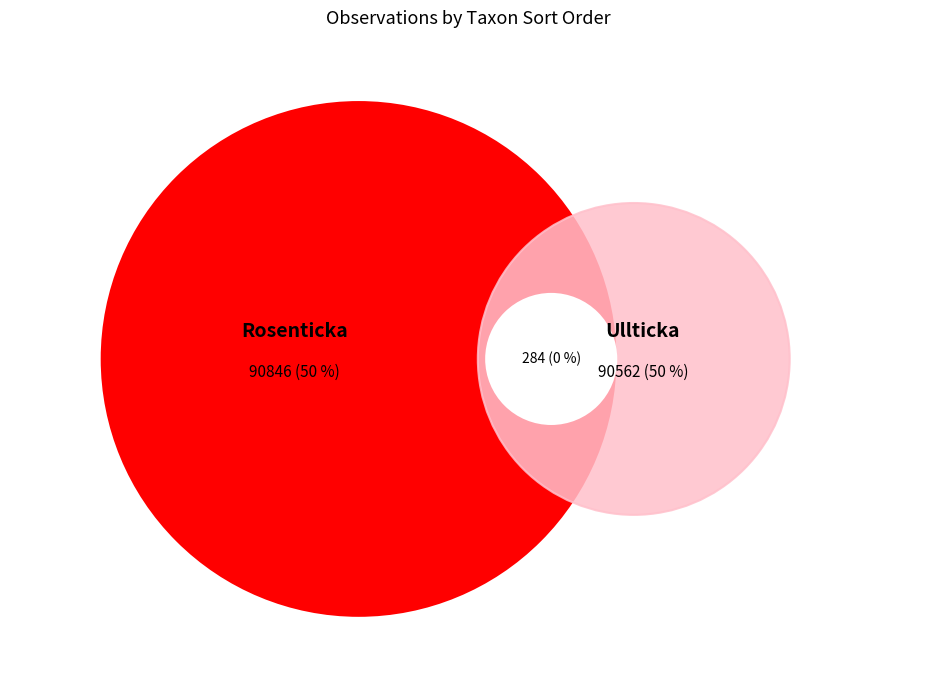

How many slices are in this pie chart?

2